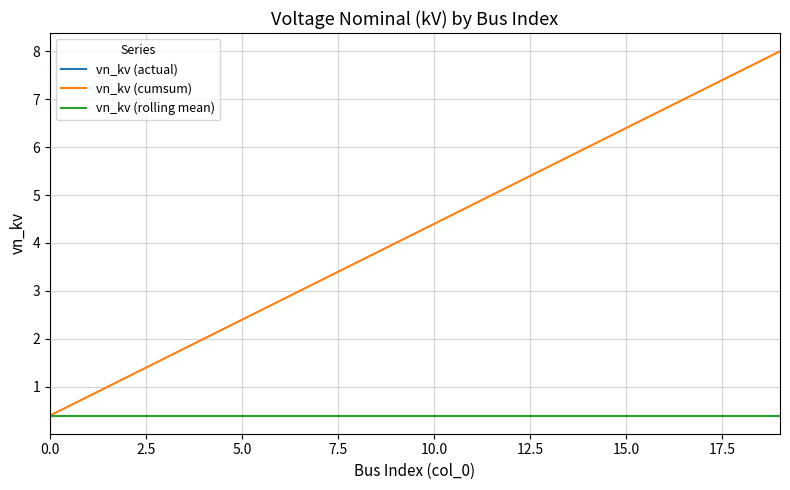

What is the maximum value for vn_kv (rolling mean)?

0.4